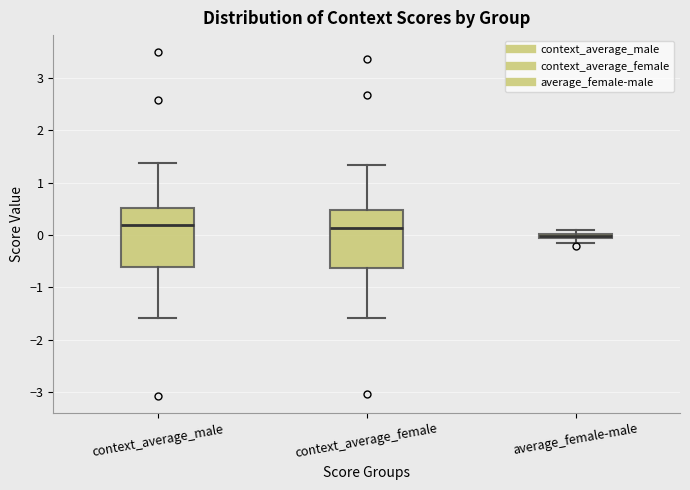

Which box has the lowest median line?

average_female-male